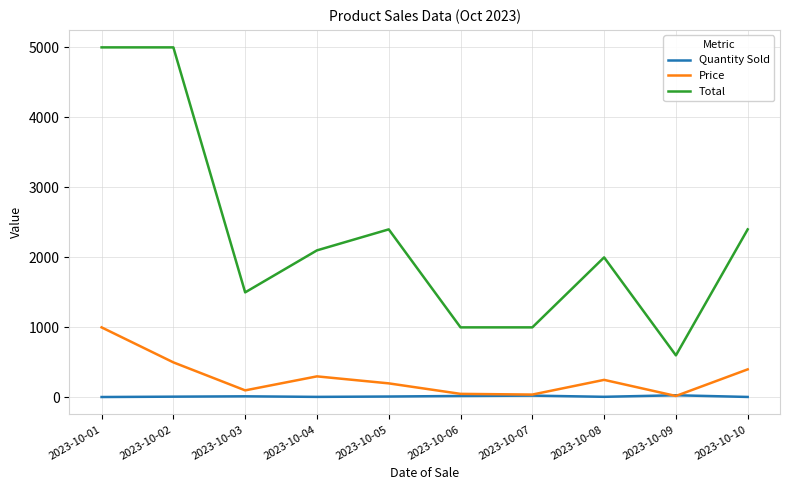

Which series has the largest range (max minus min)?

Total